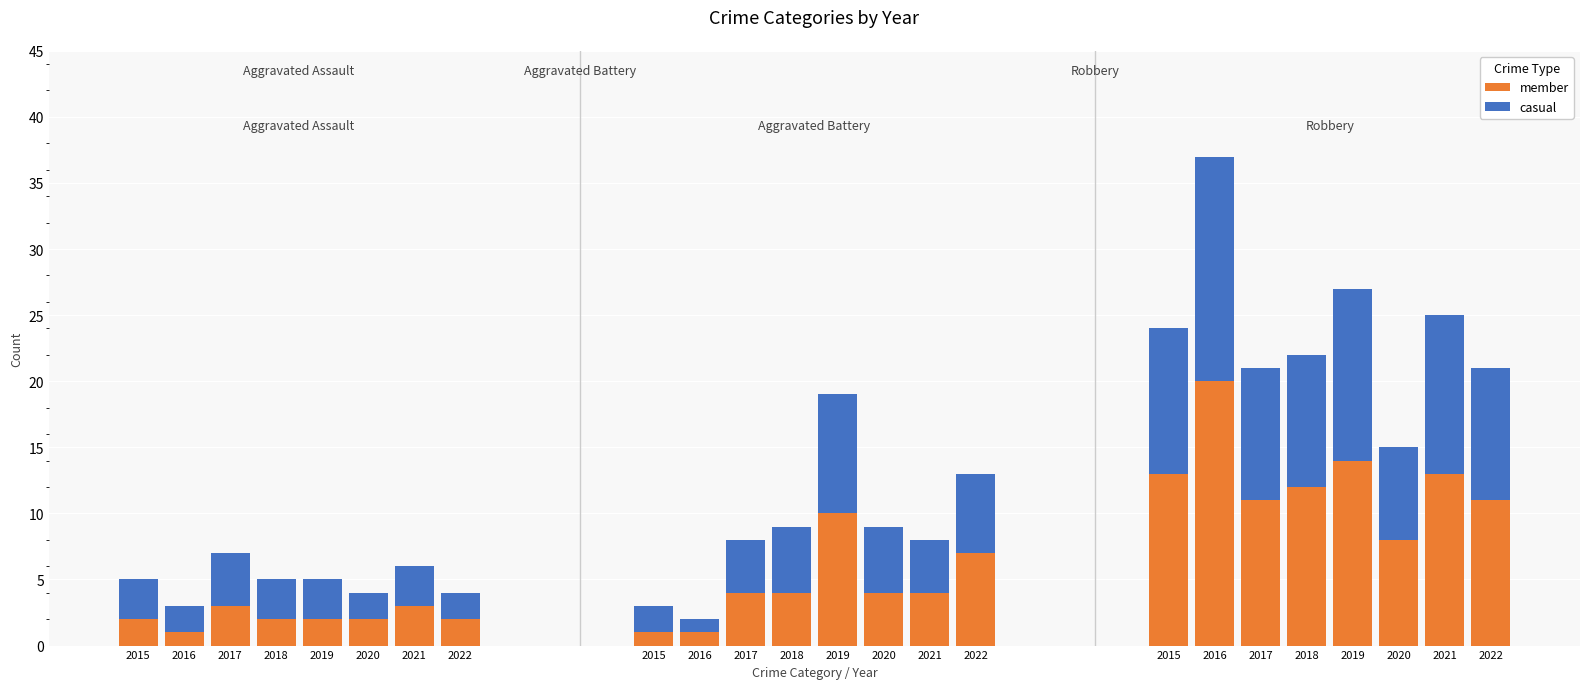

Which series changed the most between 2021 and 2022?

casual